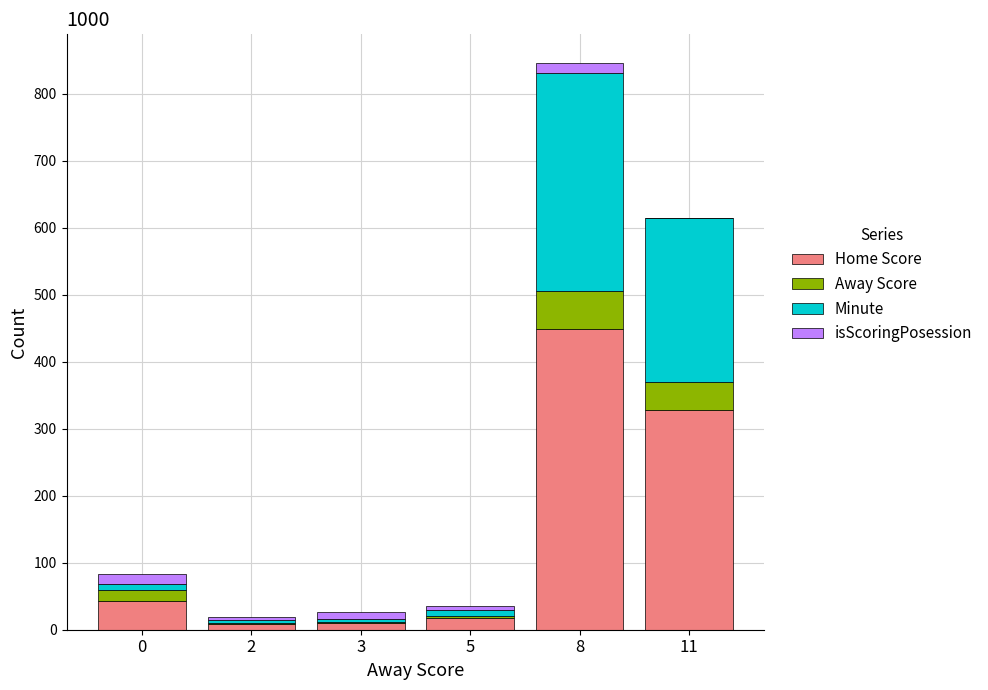

At which category is the sum across all series the highest?

8